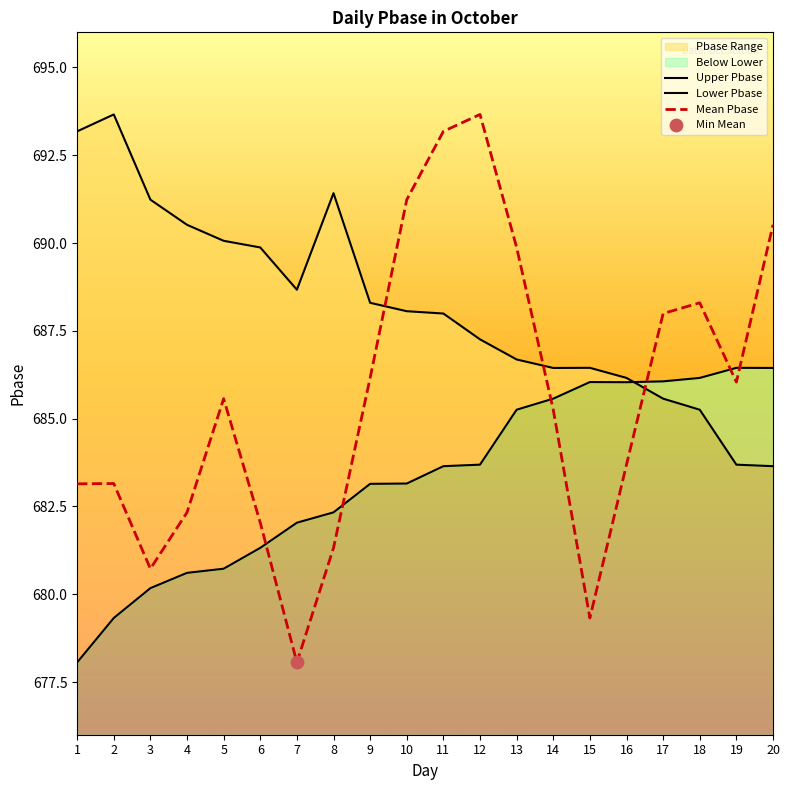

Which series has the largest total across all categories?

Upper Pbase